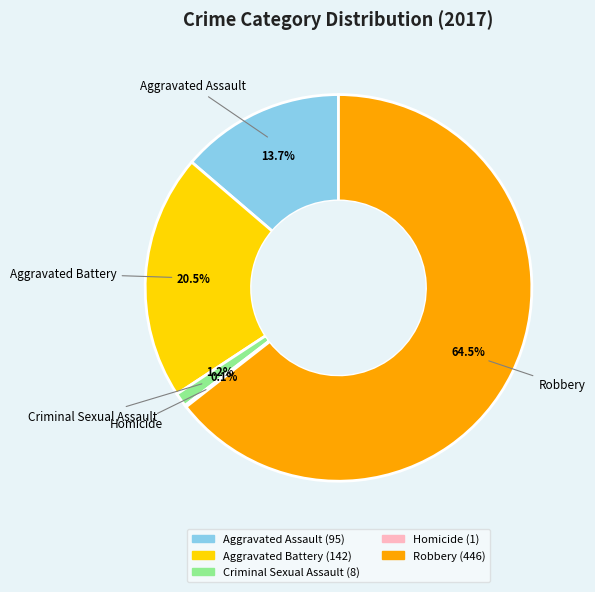

Does Robbery account for over 50% of the chart?

Yes